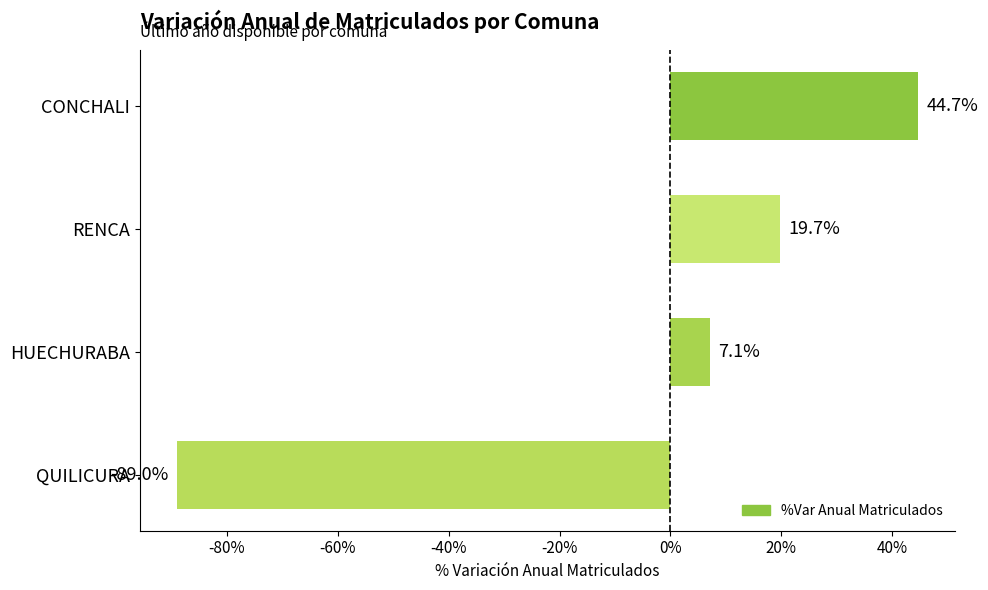

What is the smallest value displayed?

-89.0